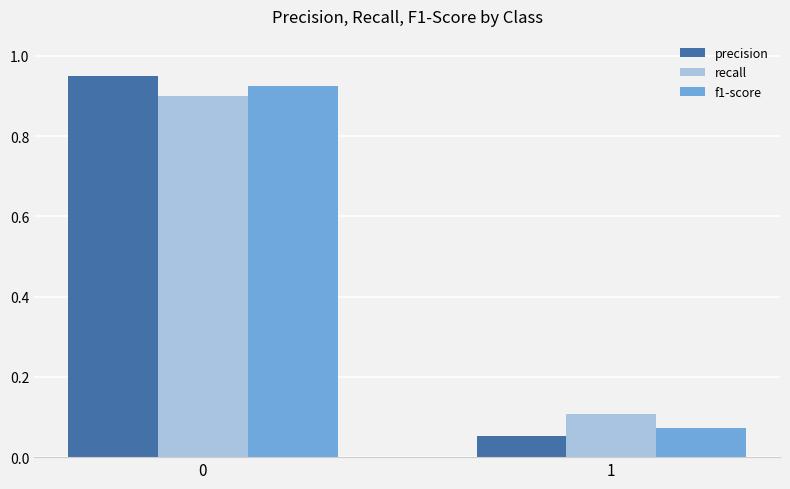

How many groups of bars are there?

2